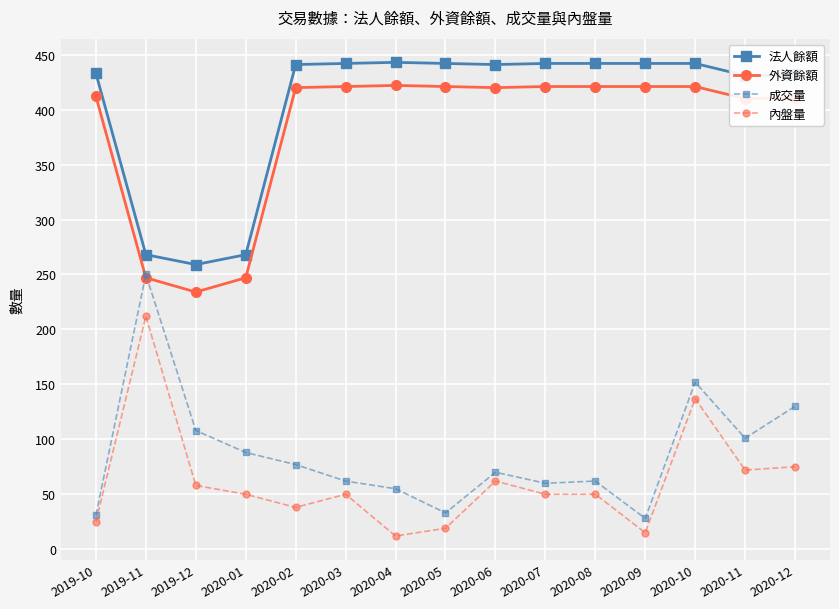

Which series has the widest spread of values?

成交量